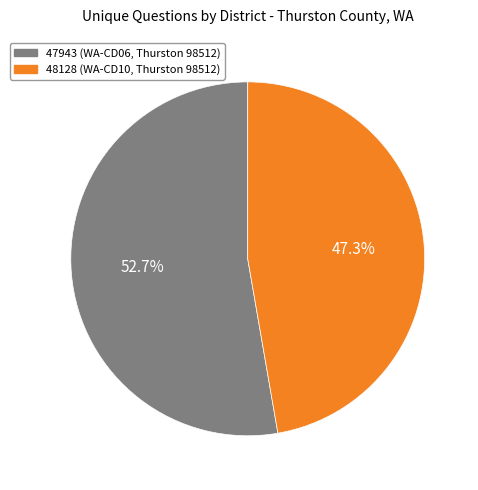

To the nearest percent, what percentage of the pie is 47943 (WA-CD06, Thurston 98512)?

53%